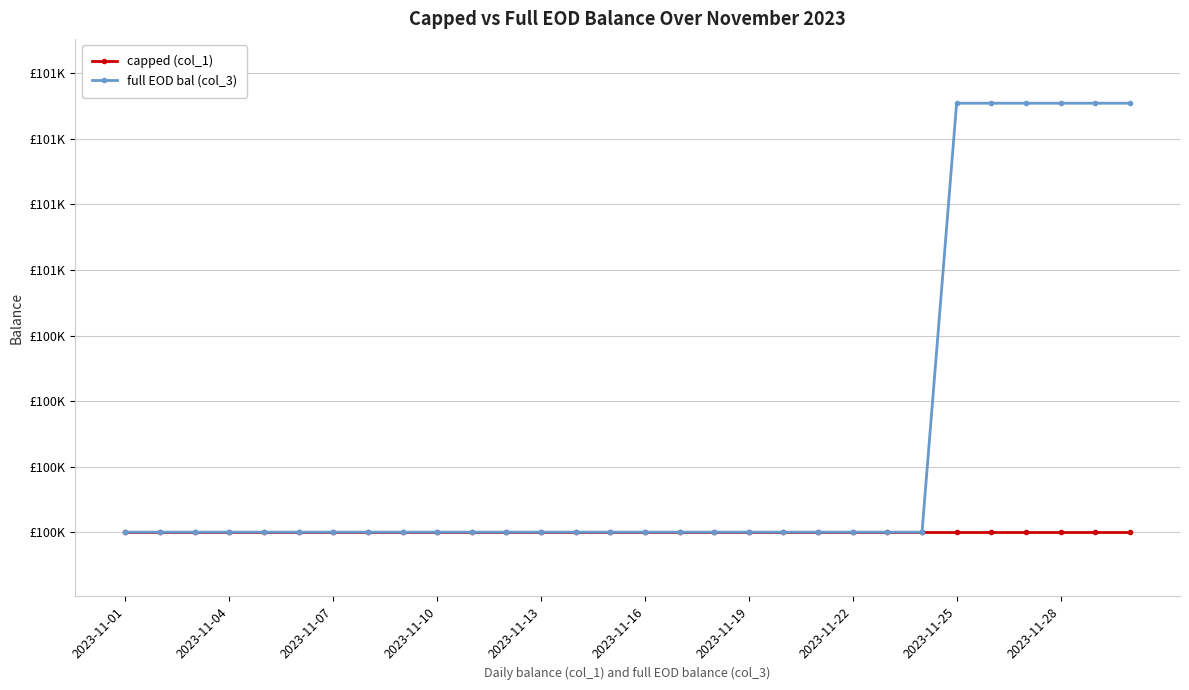

Does the chart have visible grid lines?

Yes